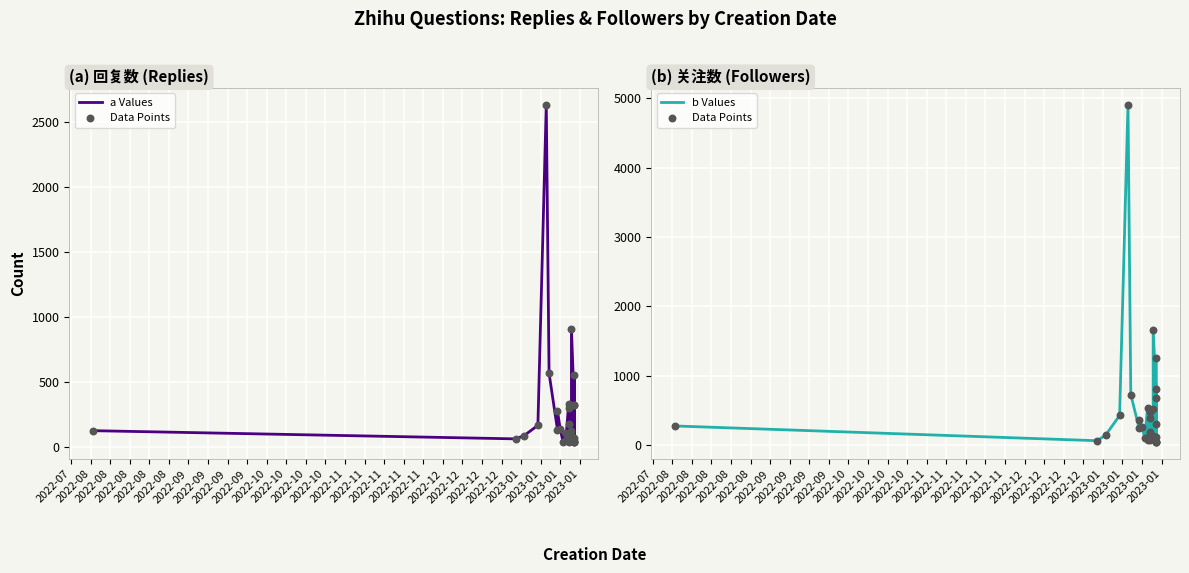

Which series has the widest spread of Y values?

Data Points